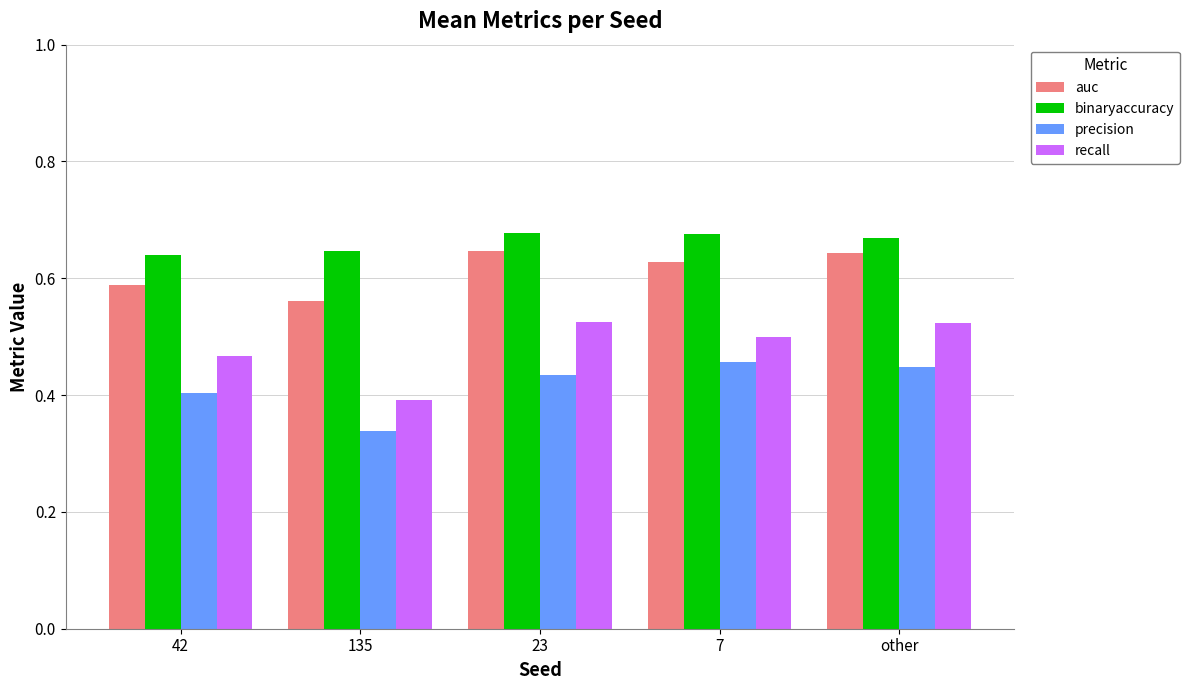

What is the spread (max minus min) of values at 42?

0.2